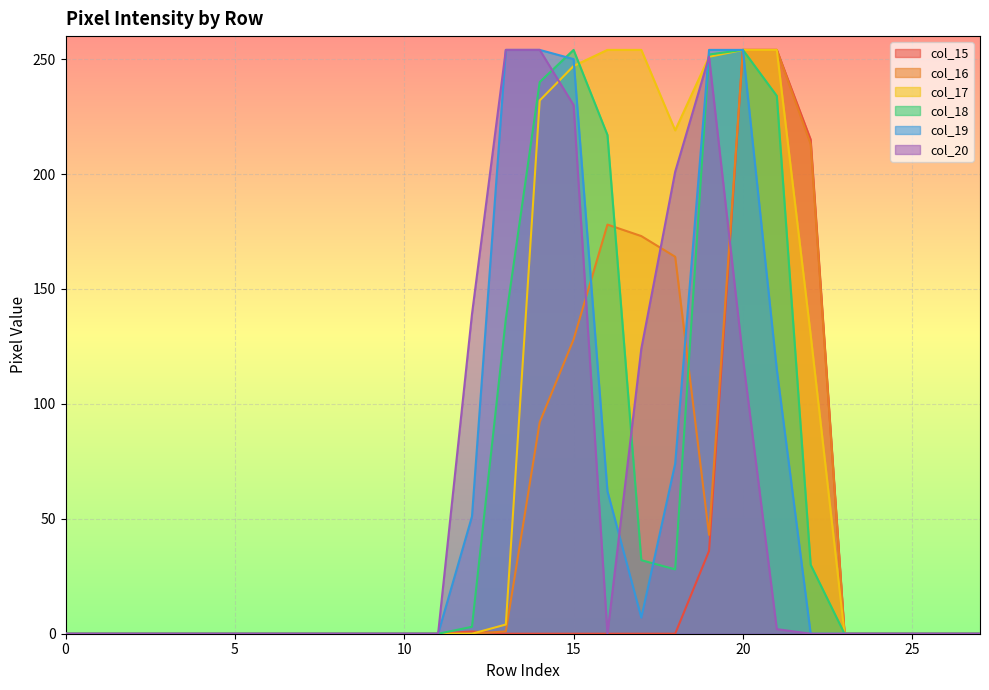

What is the highest value of the col_20 series?

254